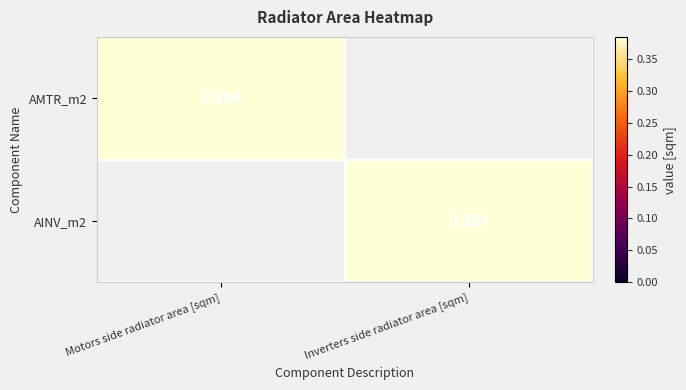

At which category is the sum across all series the highest?

Motors side radiator area [sqm]